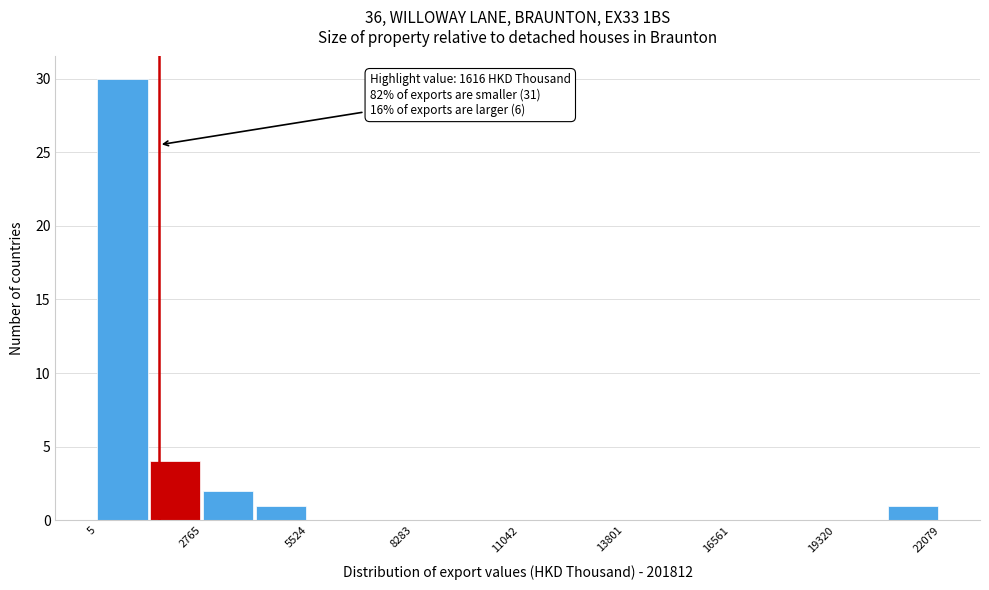

Read against the x-axis, roughly where is the centre of the tallest bar?

500